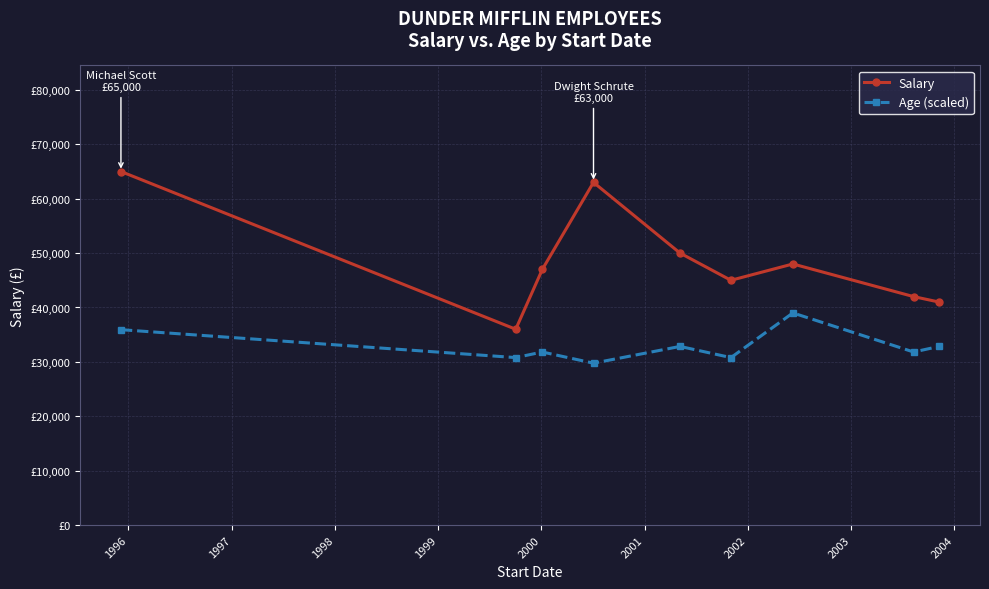

What is the minimum value shown in the chart?

29763.2